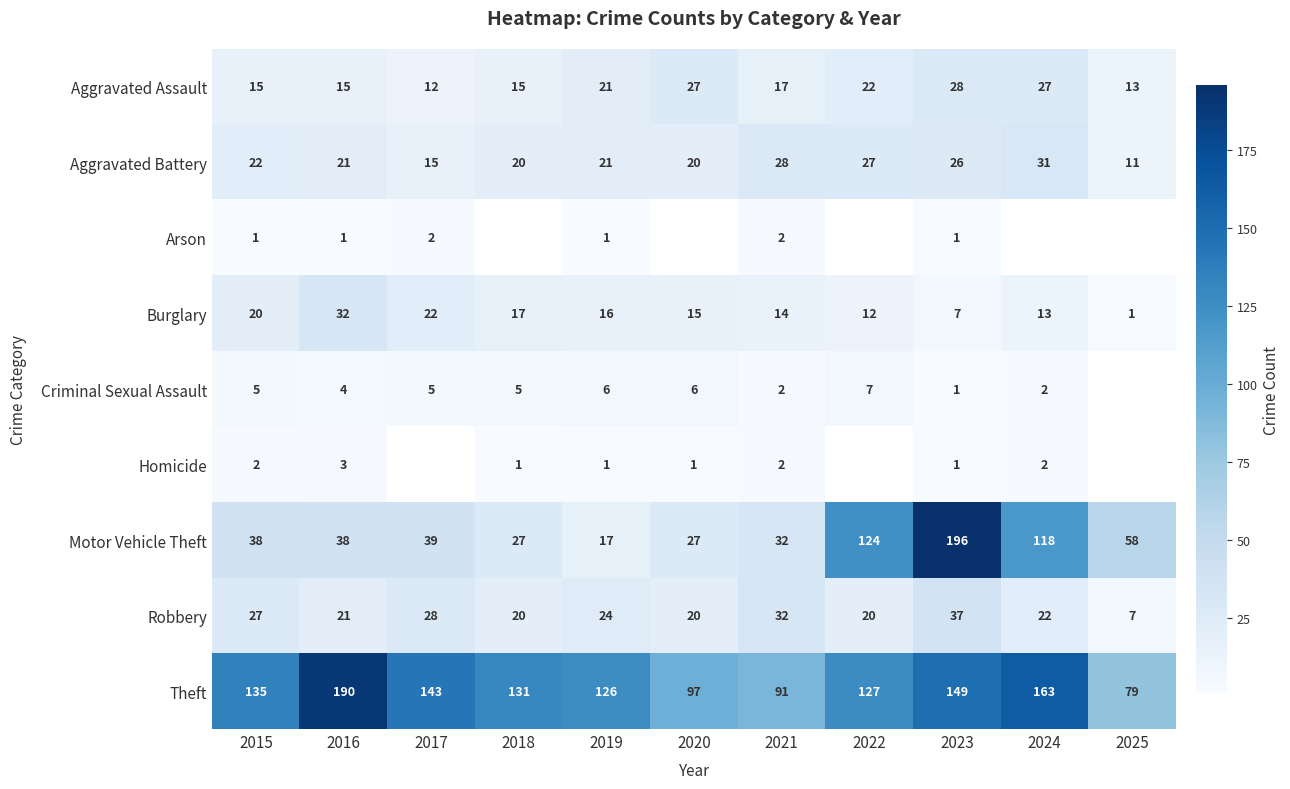

Count the number of categories in the chart.

11